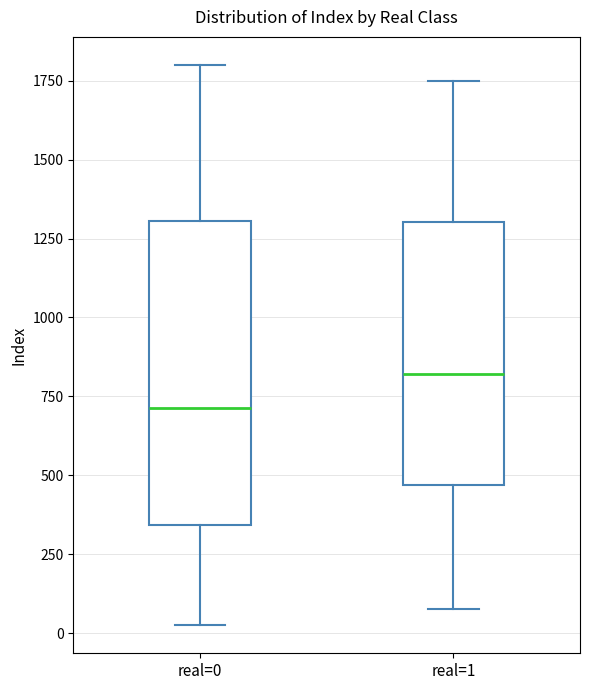

Which box is the tallest, from its lower edge to its upper edge?

real=0